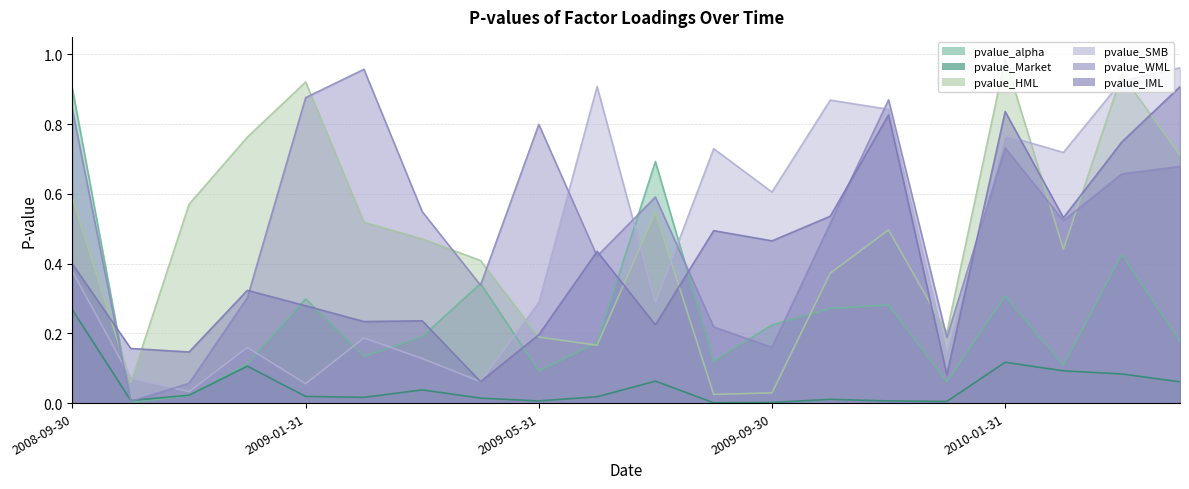

What is the difference between the pvalue_IML values at 2008-12-31 and 2008-09-30?

0.1